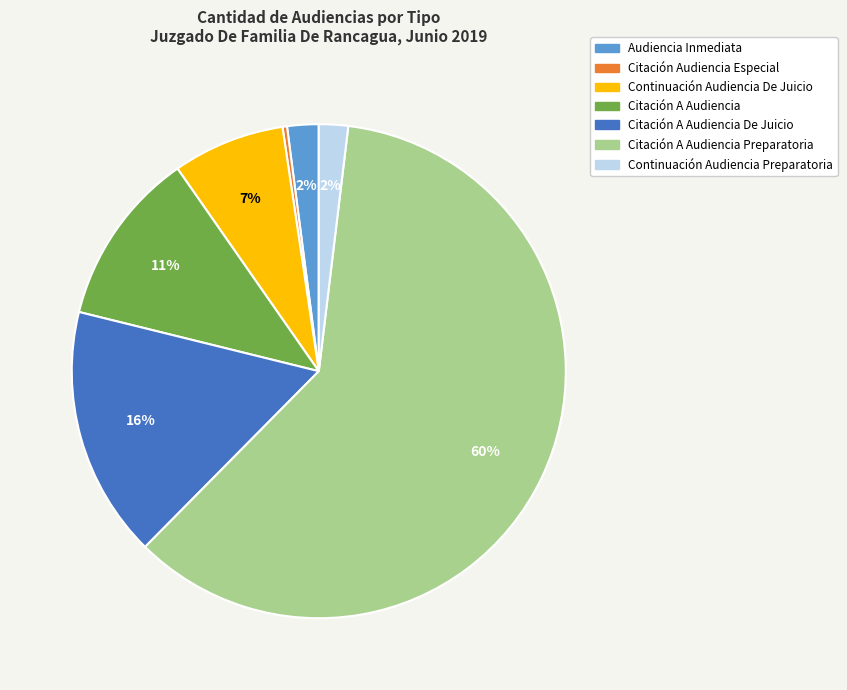

To the nearest percent, what is the average slice percentage?

14%